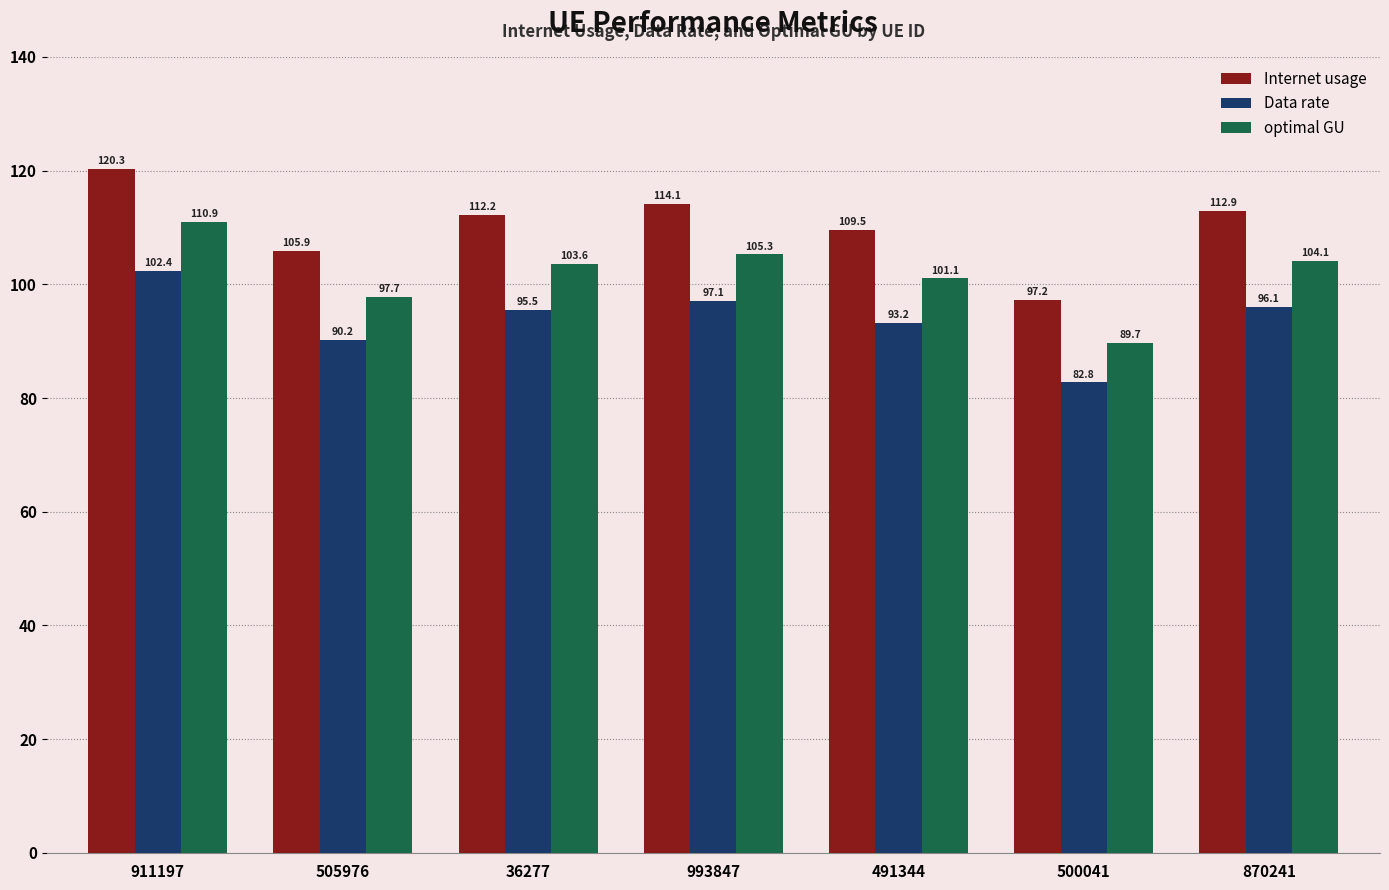

What is the value of the Internet usage bar at the 4th from the left?

114.1